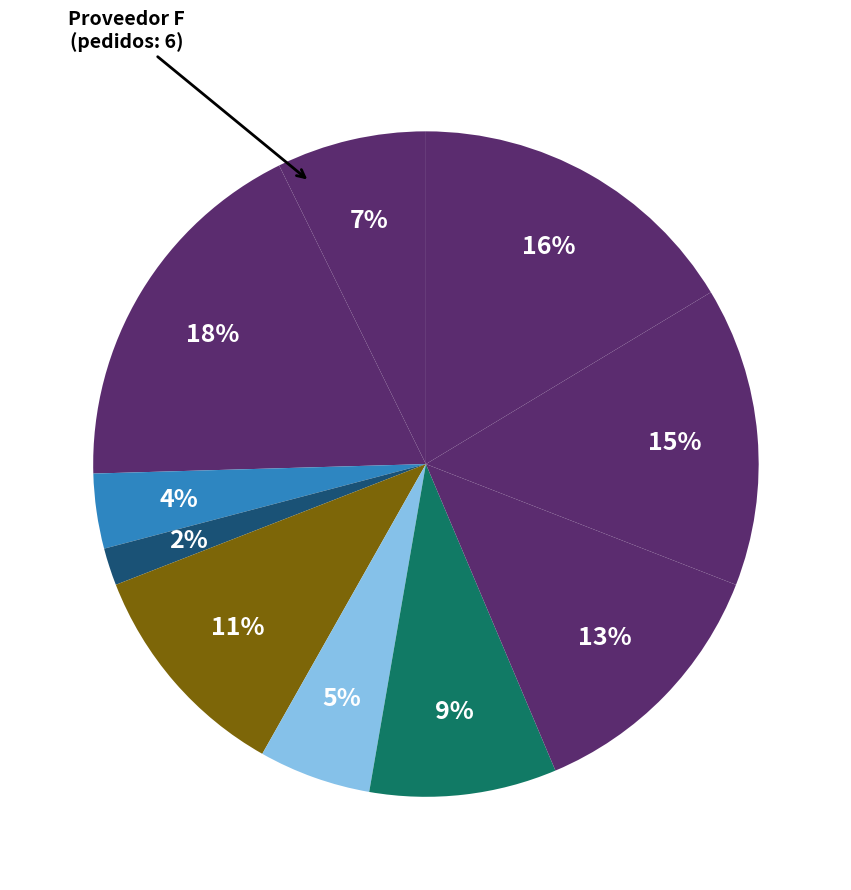

Count the number of slices in the pie.

10